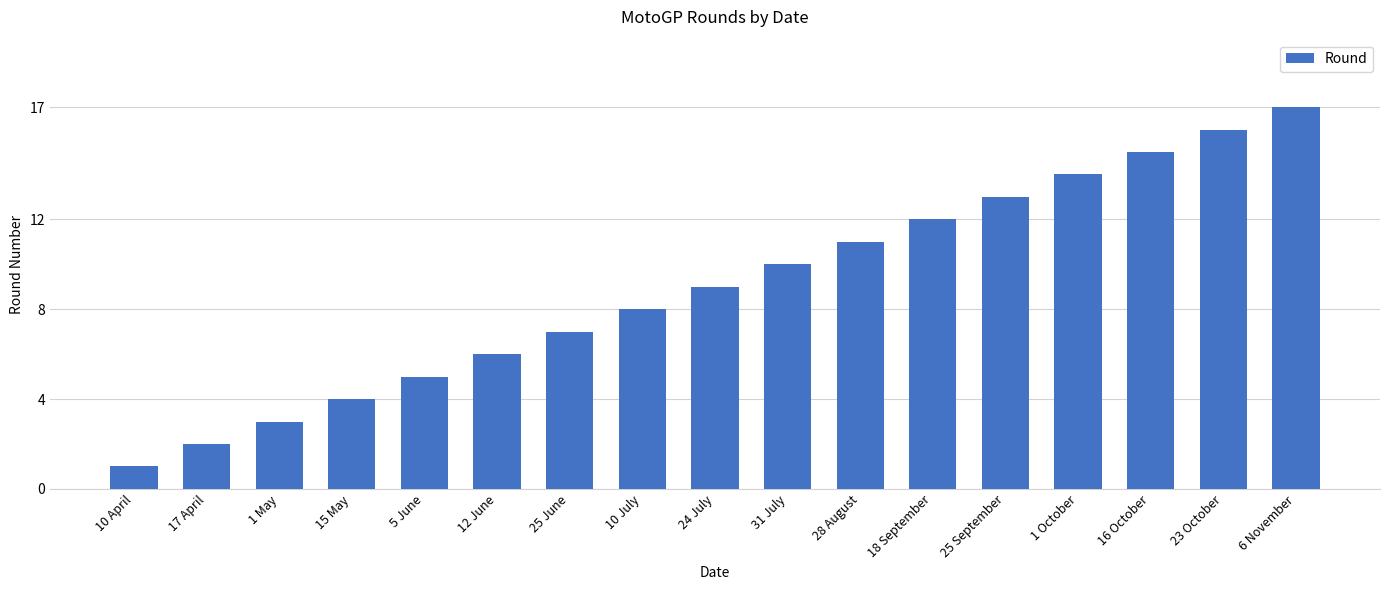

What is the sum of all values?

153